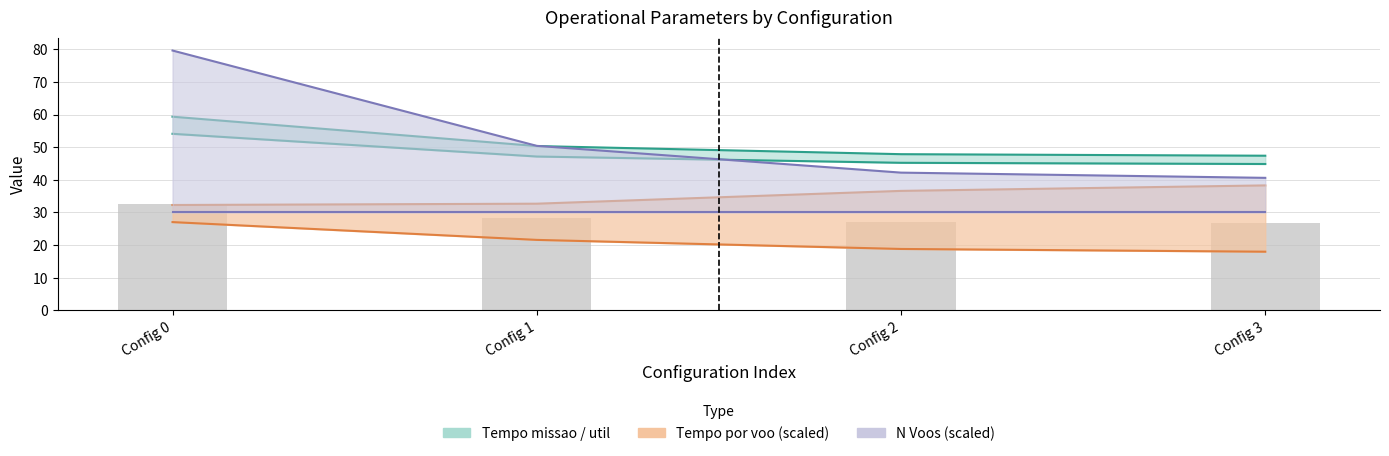

Is it true that Tempo util [h] equals 30.7 at Config 1?

False